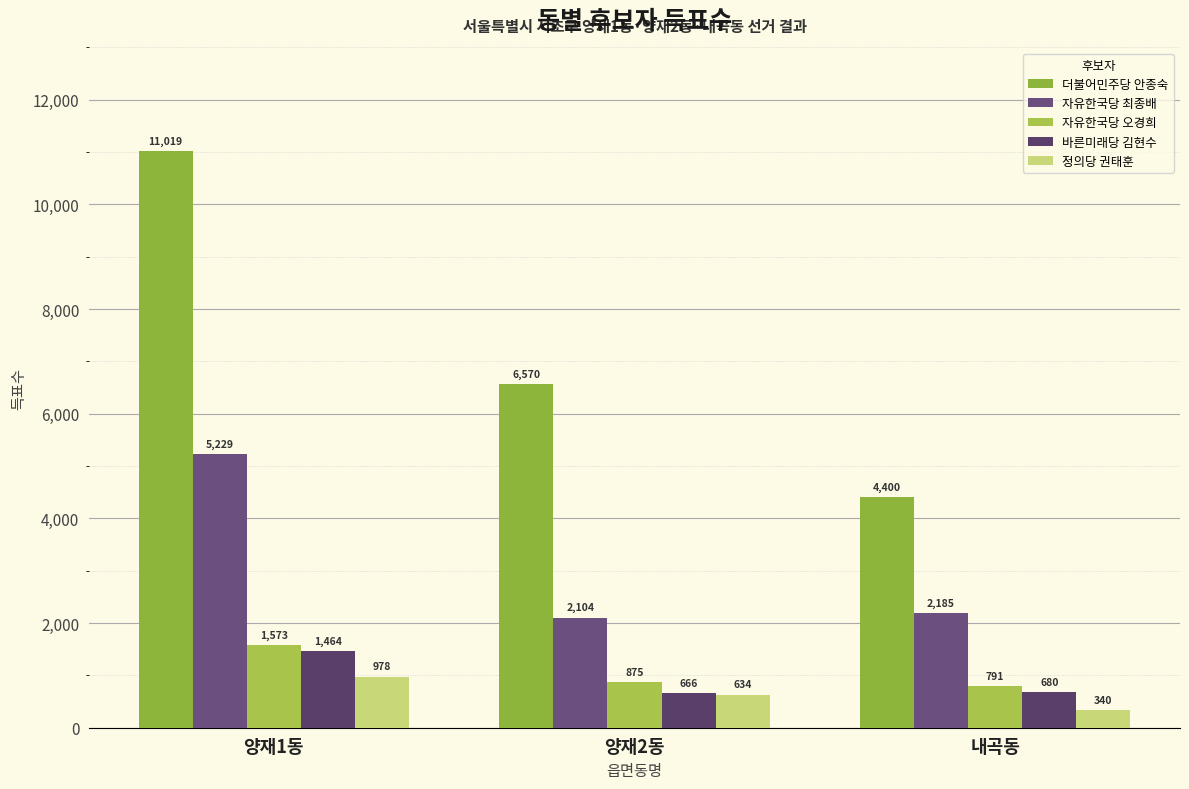

What is the difference between the maximum and minimum values in the 바른미래당 김현수 series?

798